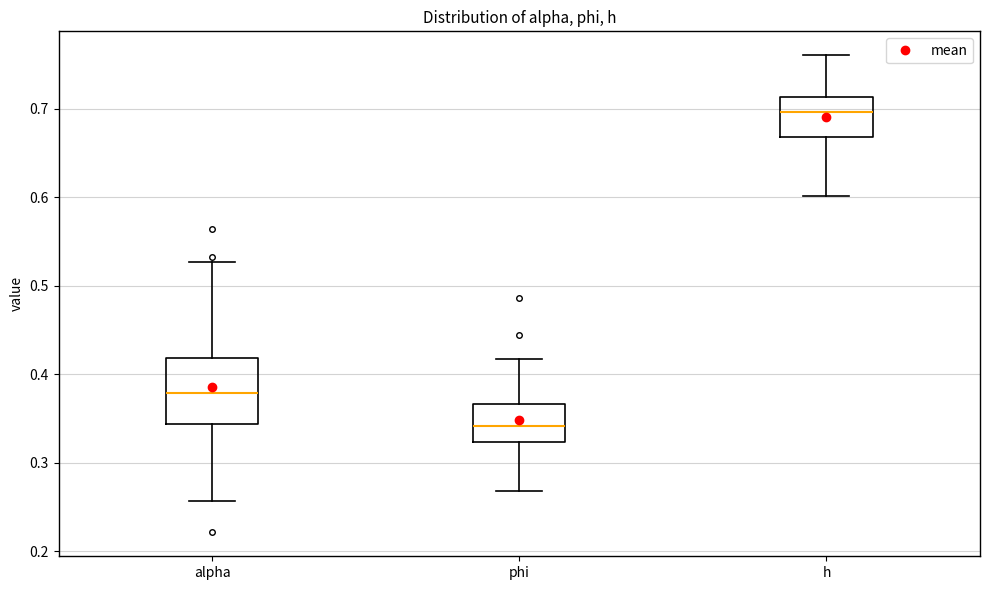

Which box is the tallest, from its lower edge to its upper edge?

alpha